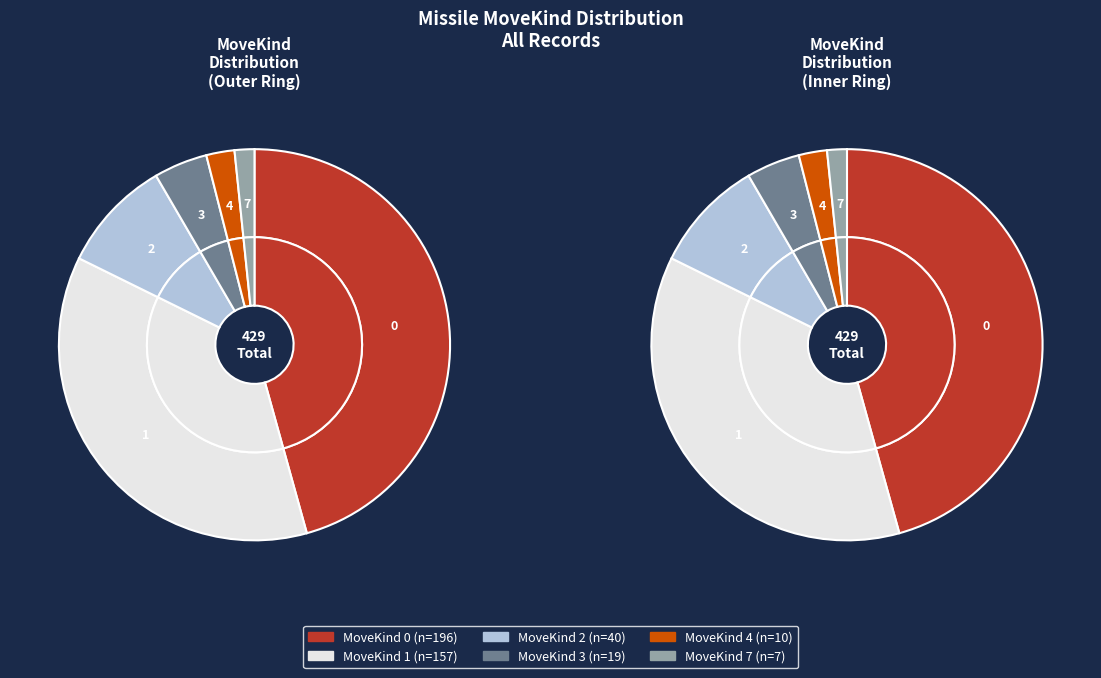

To the nearest percent, what is the difference between the largest and smallest slice percentages?

44%